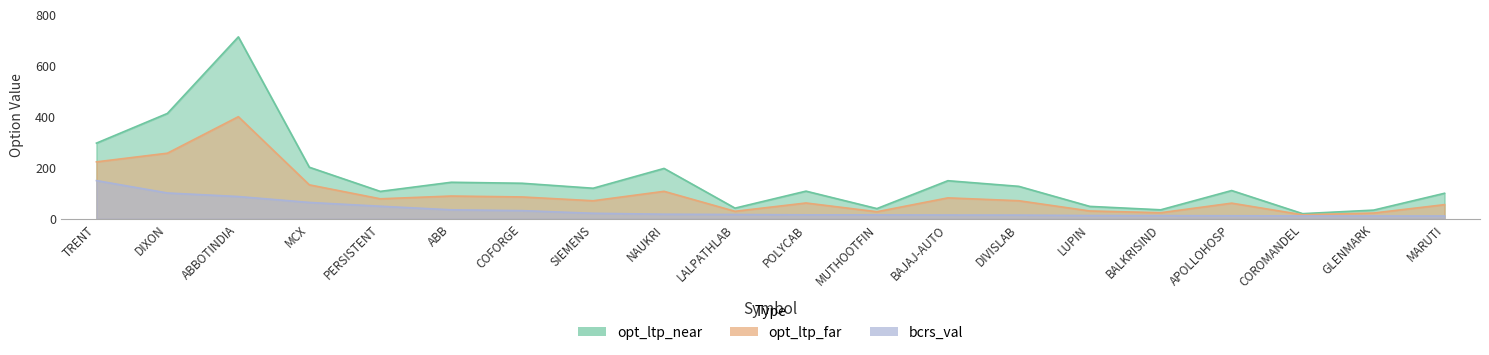

What is the total value across all series at ABBOTINDIA?

1199.1